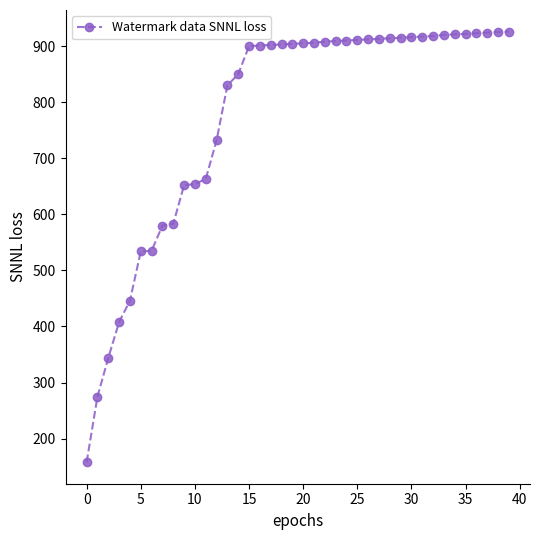

What is the value of the 17th point from the left?

901